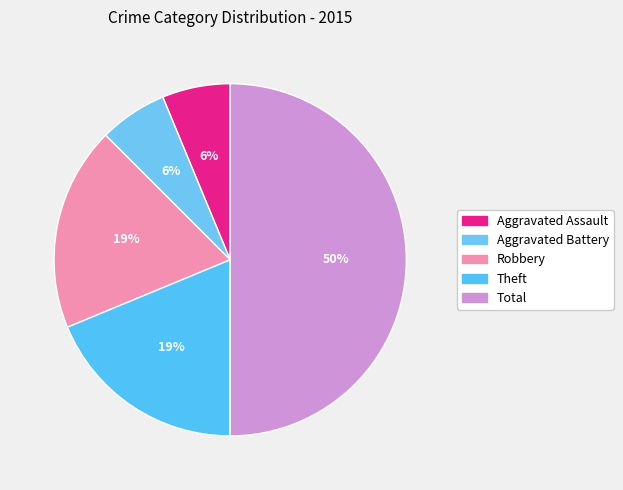

What is the change in value from Aggravated Assault to Total?

+7